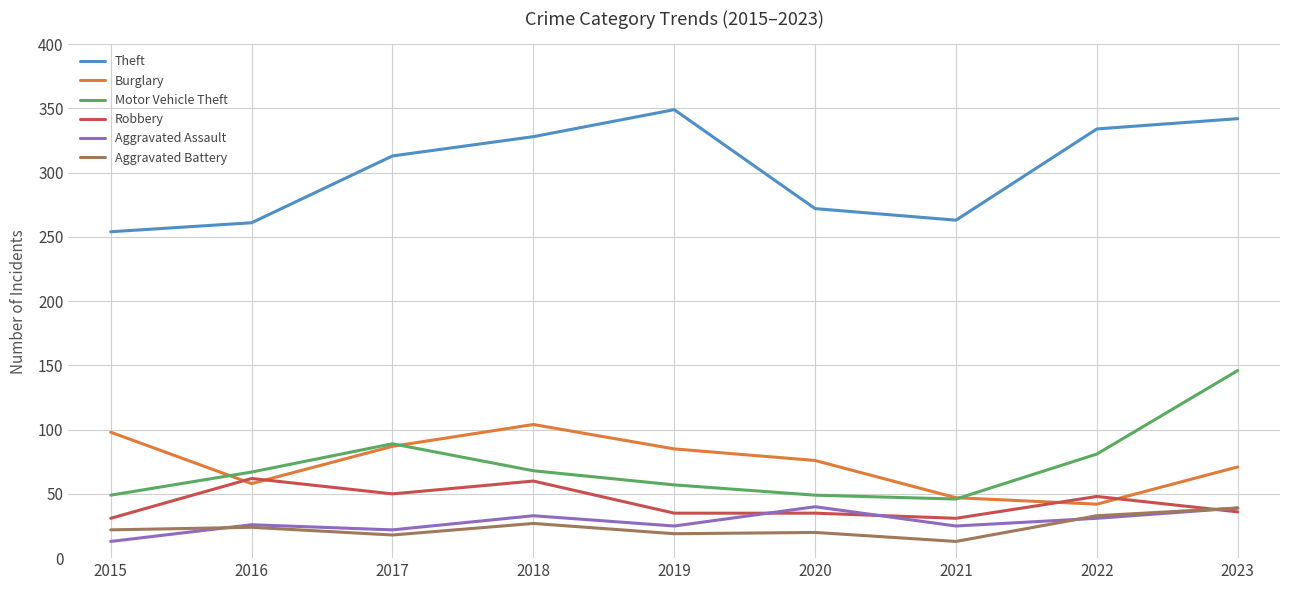

Rank the series at 2020 from highest to lowest value.

Theft, Burglary, Motor Vehicle Theft, Aggravated Assault, Robbery, Aggravated Battery